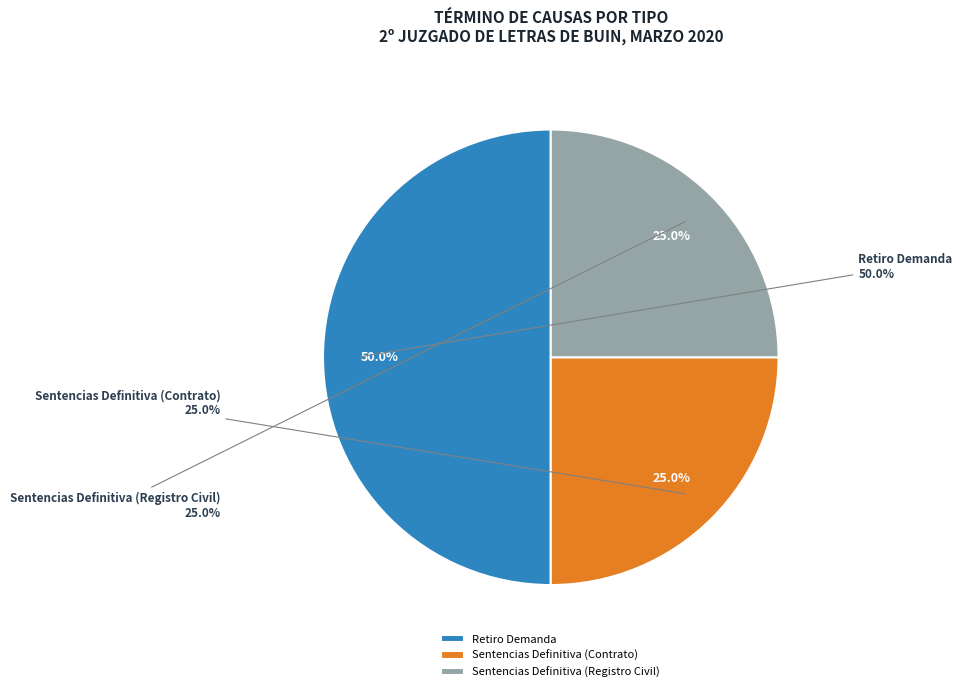

To the nearest percent, what is the average slice percentage?

33%